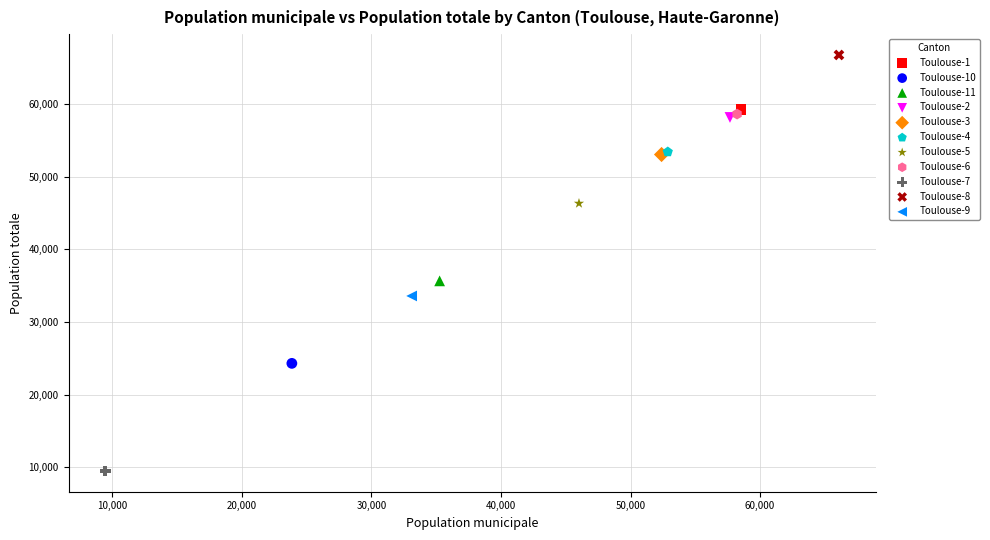

What are all the series names shown in the legend?

Toulouse-1, Toulouse-10, Toulouse-11, Toulouse-2, Toulouse-3, Toulouse-4, Toulouse-5, Toulouse-6, Toulouse-7, Toulouse-8, Toulouse-9